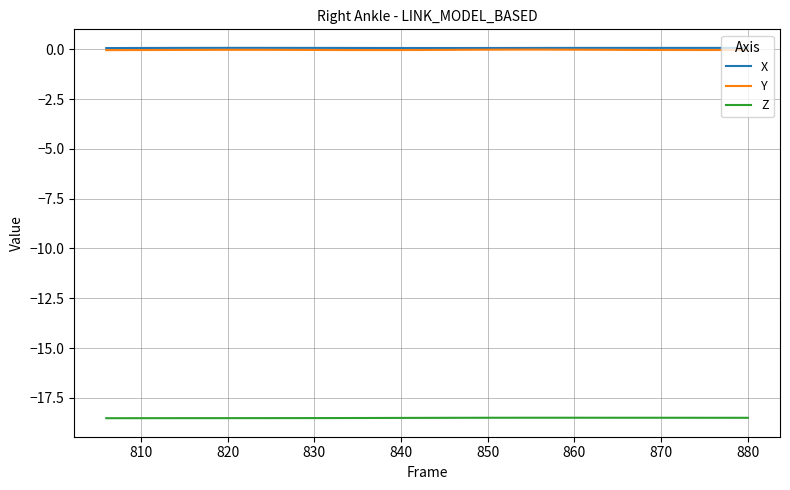

What is the minimum value shown in the chart?

-18.5